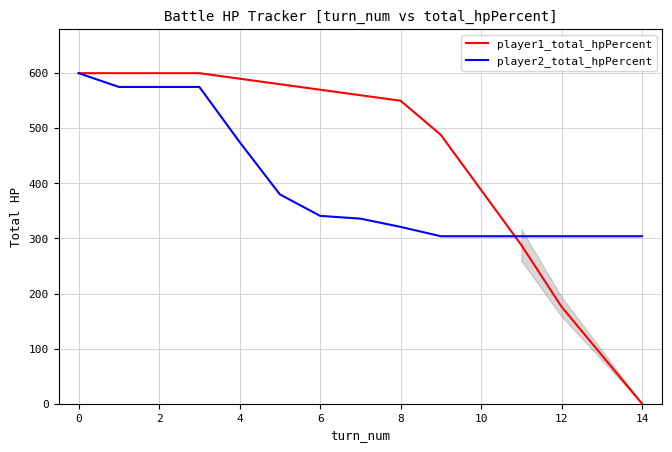

Which series has the widest spread of values?

player1_total_hpPercent